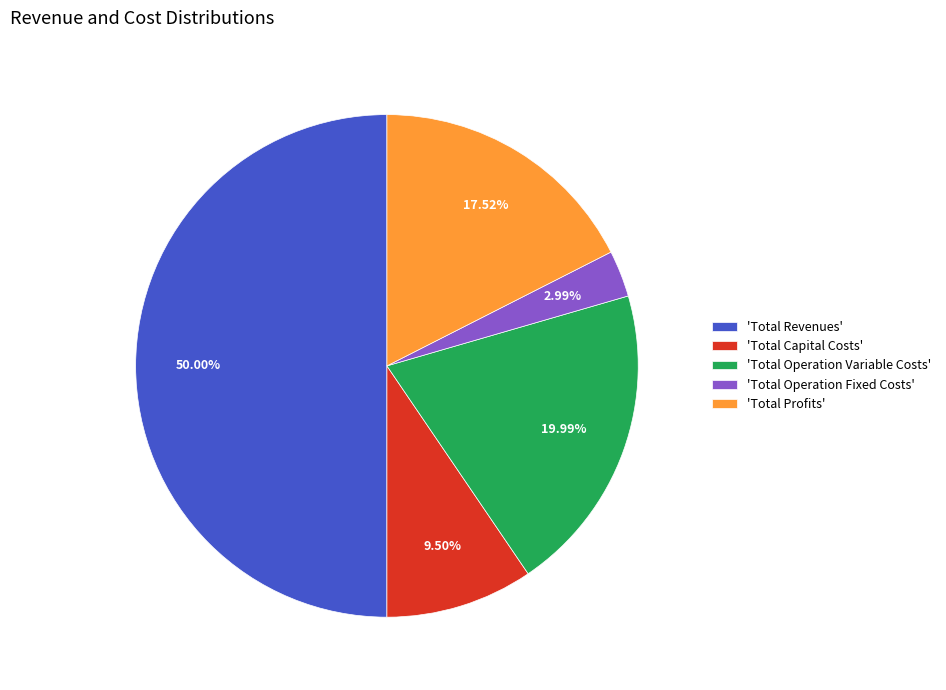

Is the sum of 'Total Operation Variable Costs' and 'Total Profits' greater than half?

No